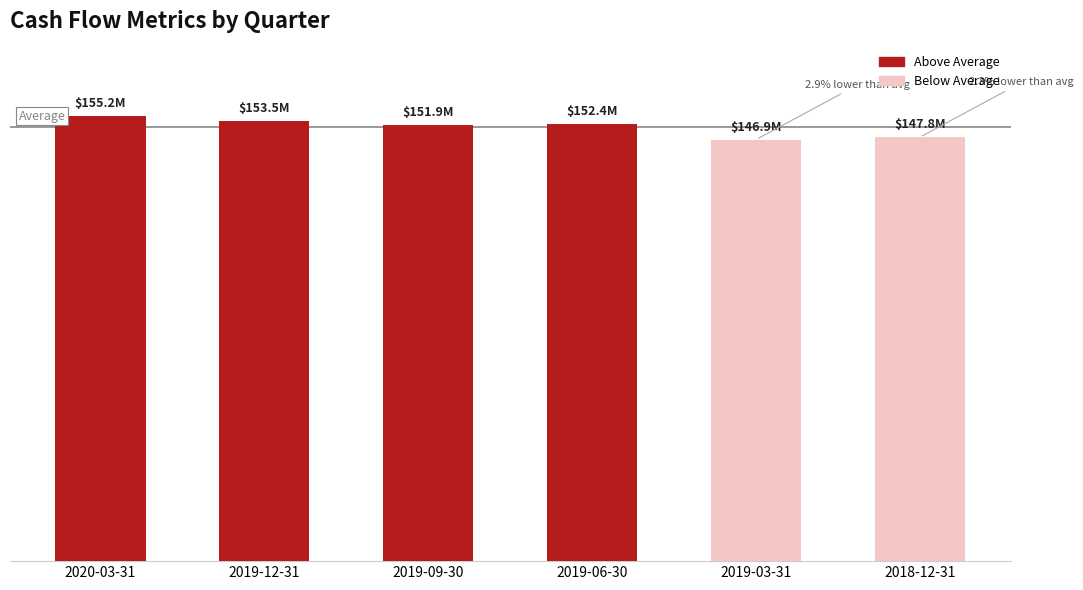

What is the difference between the second highest and minimum values?

6528000